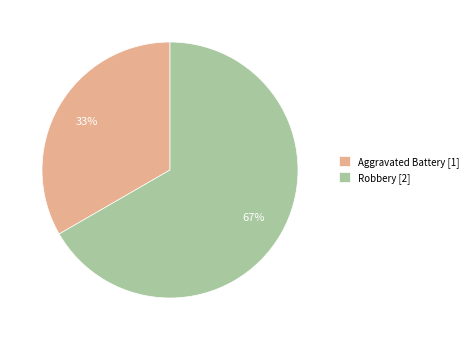

Which category has the biggest portion of the pie?

Robbery